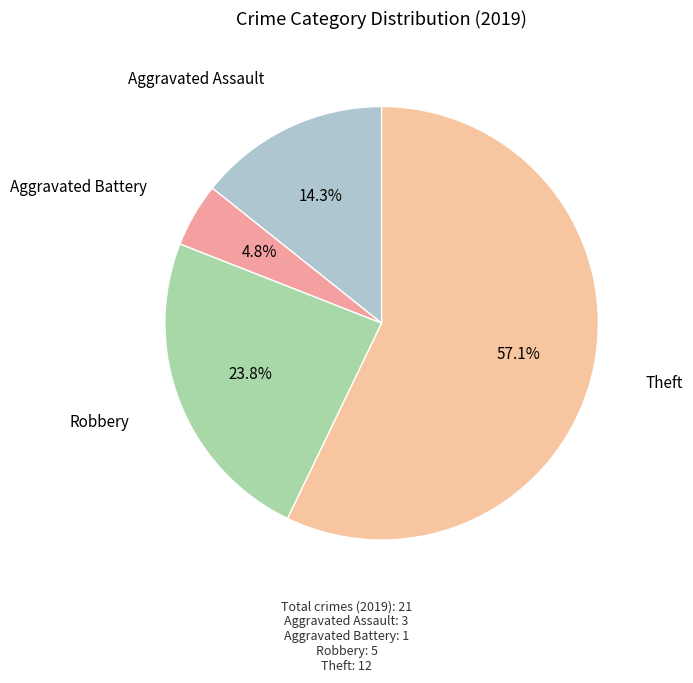

How much of the chart is everything except Robbery?

76.2%